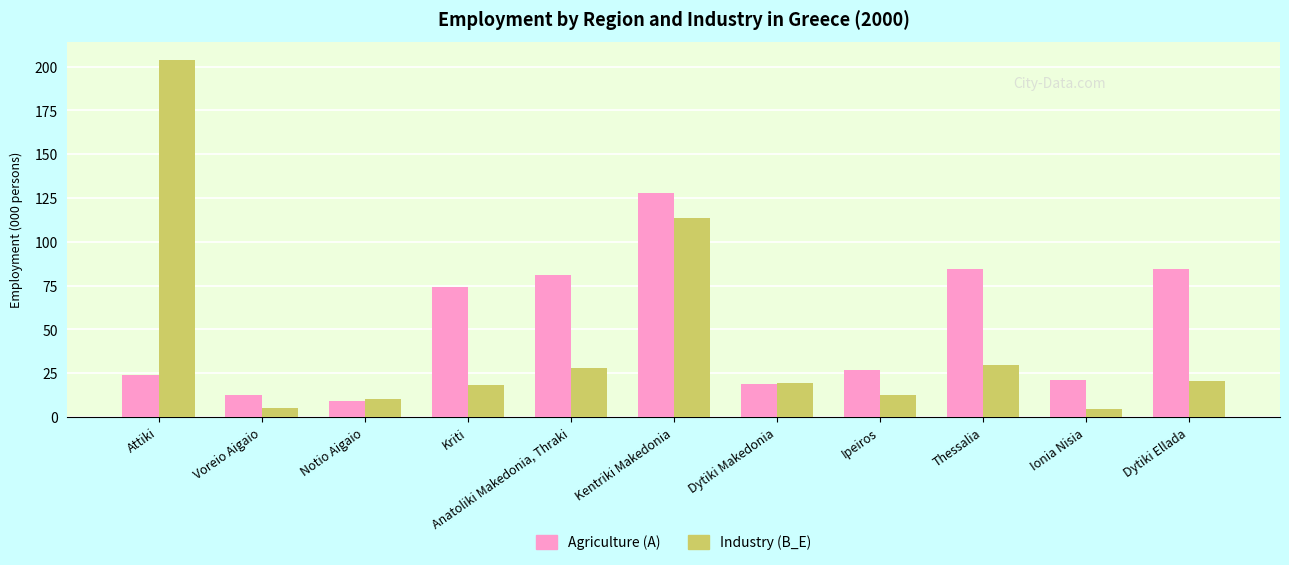

What is the label of the 9th bar from the left?

Thessalia